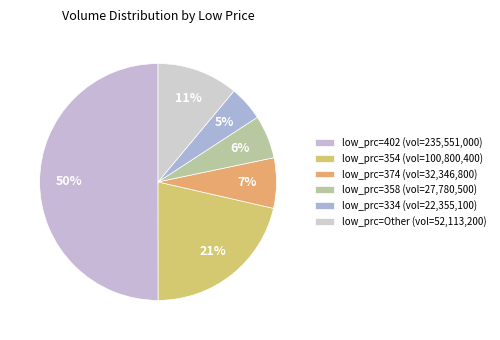

Count the number of slices in the pie.

6